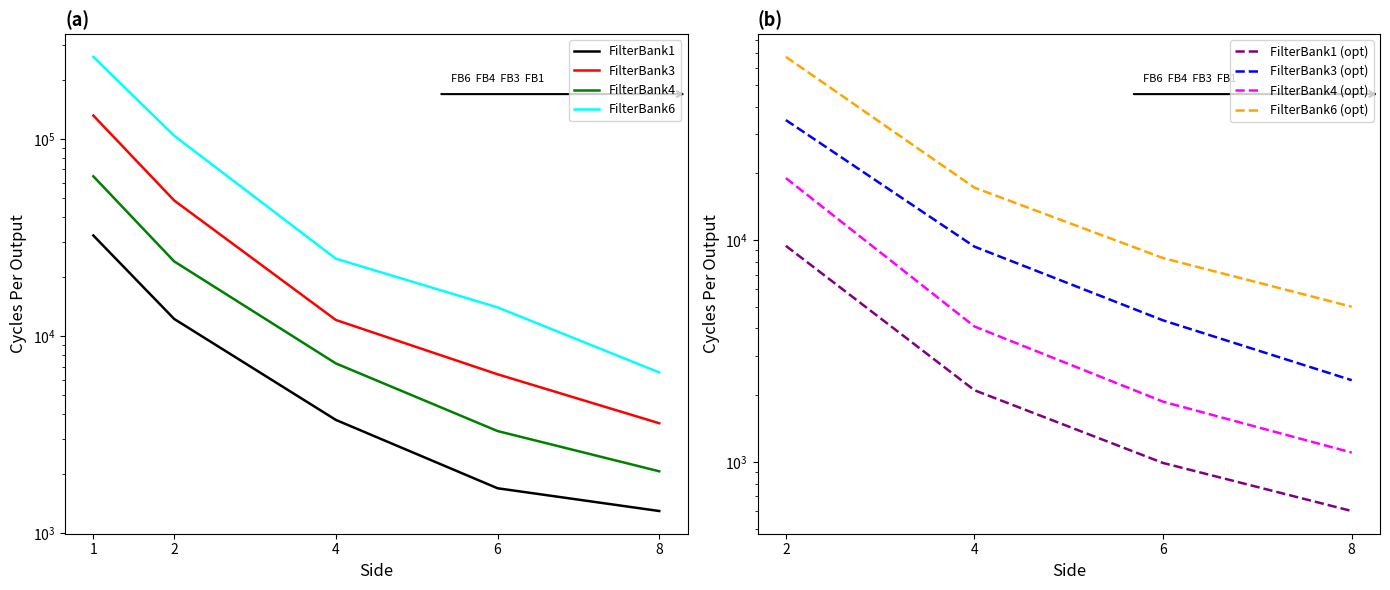

What is the difference between the highest and lowest values at 6?

12285